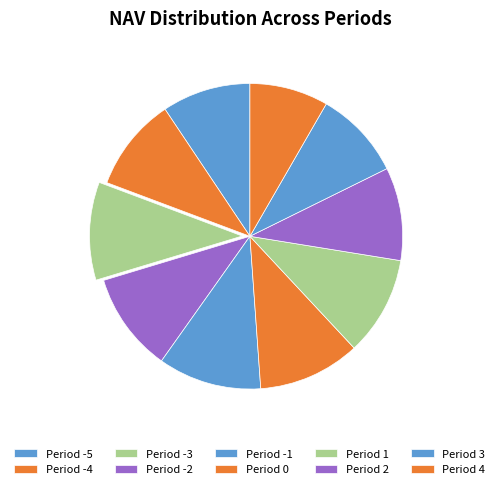

How many segments does this pie chart have?

10